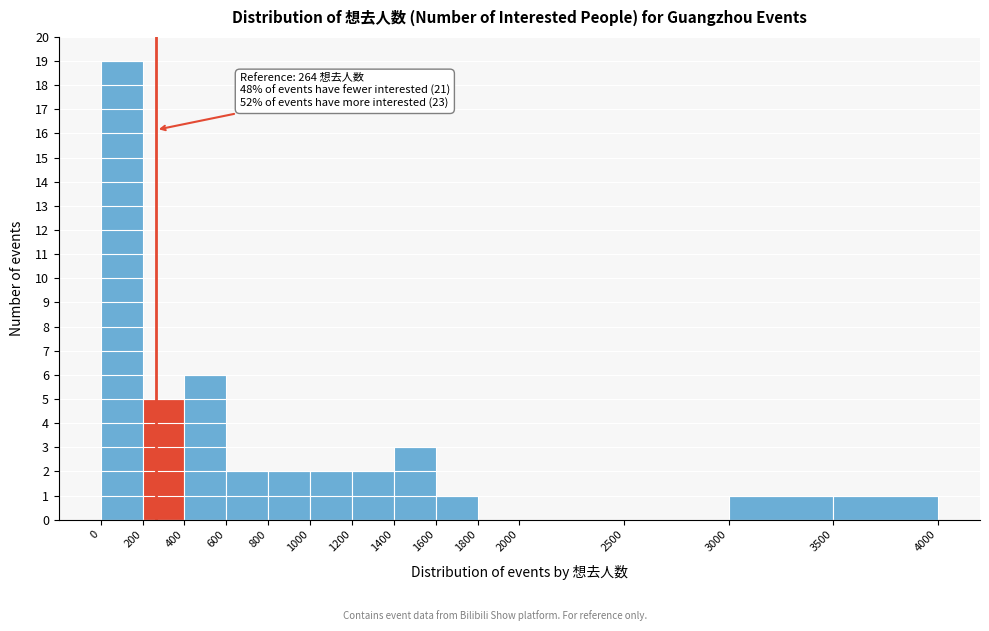

Which range on the x-axis has the tallest bar?

0 to 200